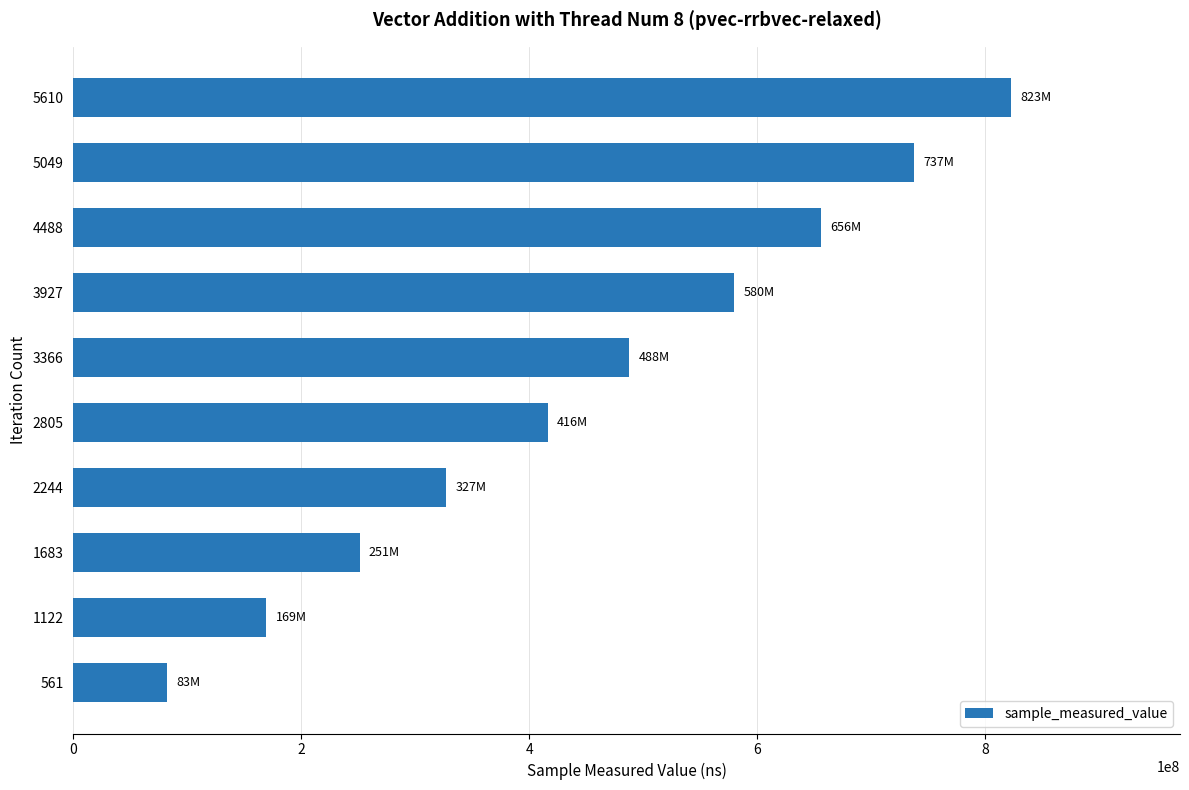

Is it true that the value at 4488 is 1079725706?

False